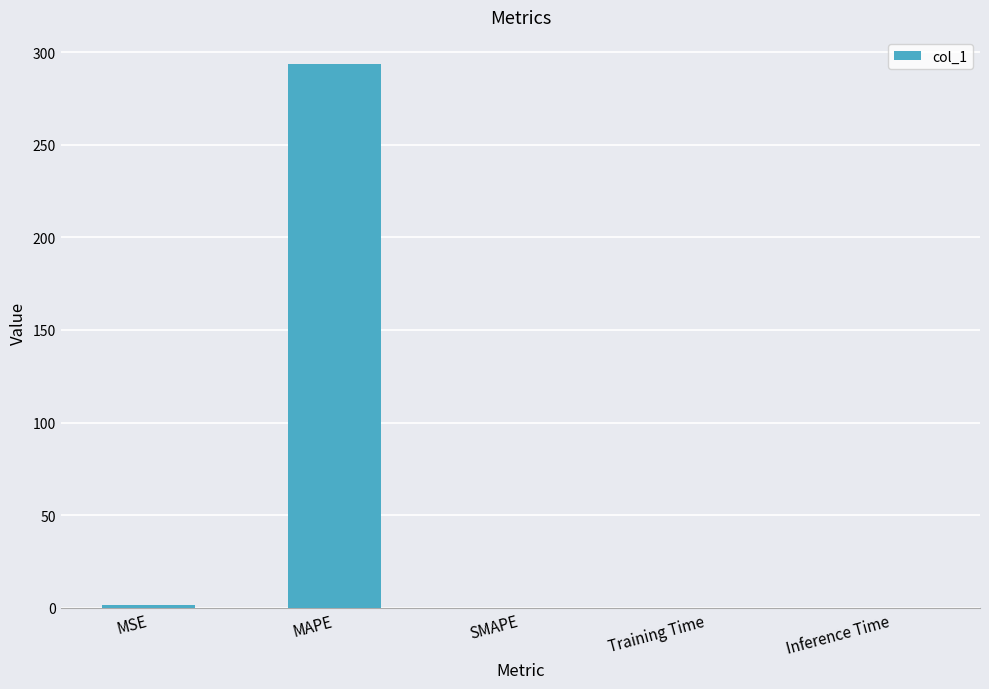

What is the maximum value shown in the chart?

293.6